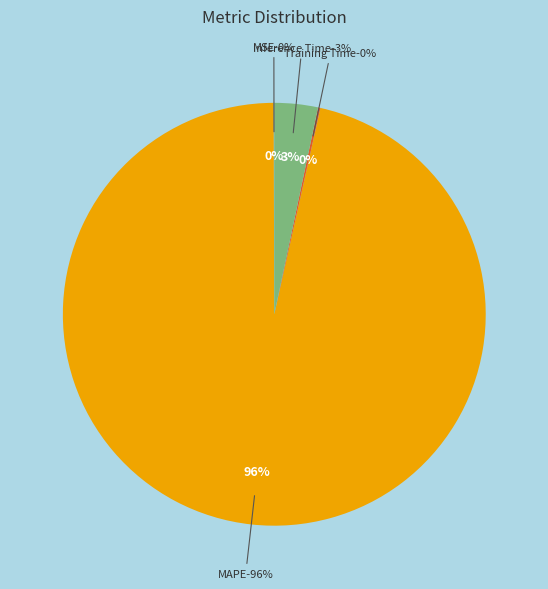

Is it true that Training Time is 1% of the pie?

False